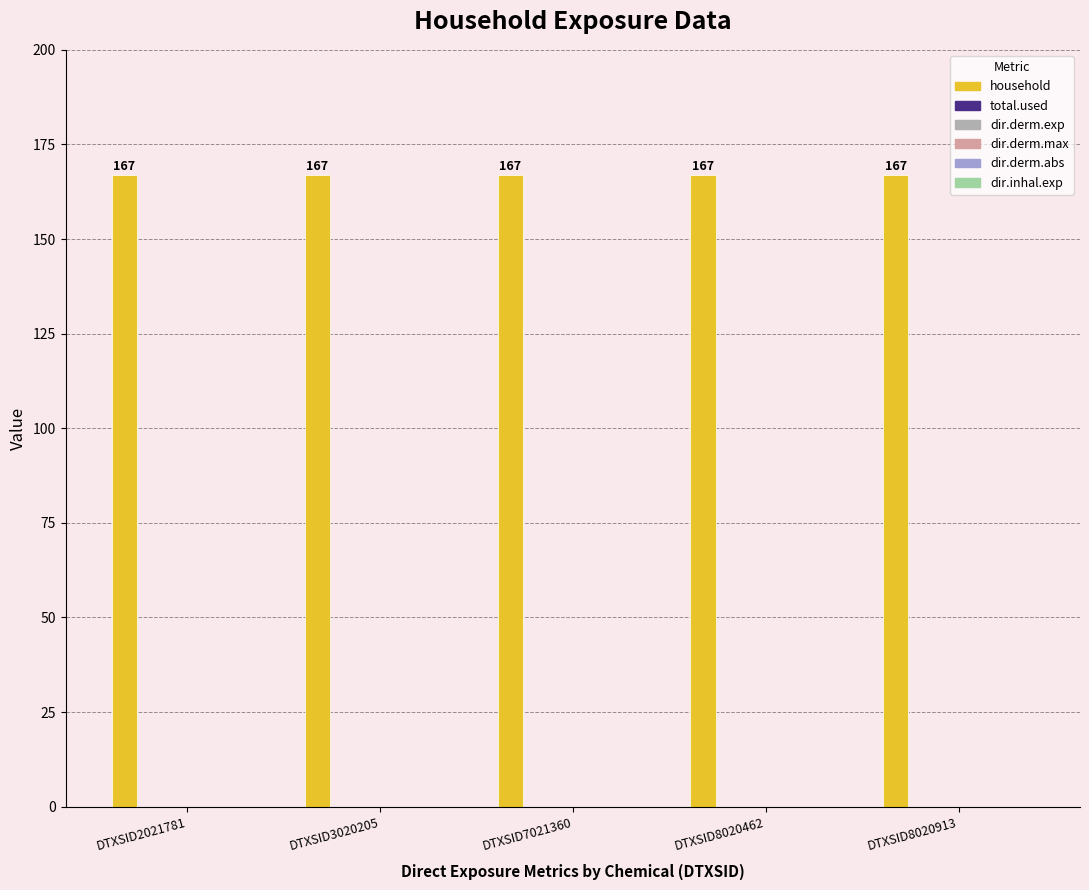

Count the number of categories in the chart.

5